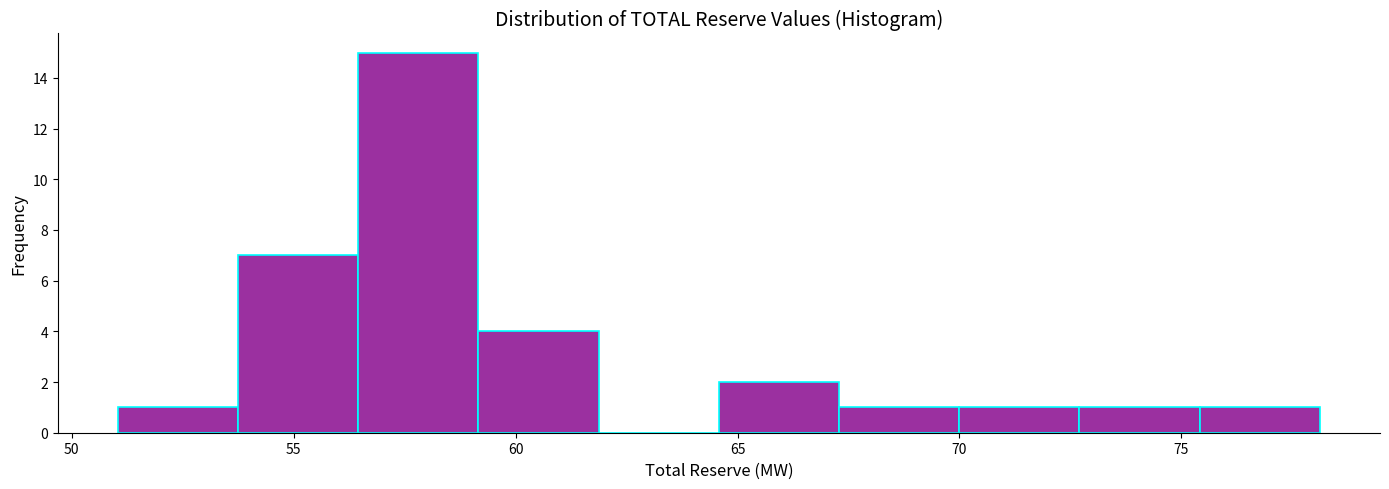

Reading left to right, list every bar in this chart as the range it spans on the x-axis followed by its height. Neither the bar edges nor the heights are printed on the chart, so give them approximately, as read against the axes.

51.0 to 53.5: 1
53.5 to 56.5: 7
56.5 to 59.0: 15
59.0 to 62.0: 4
62.0 to 64.5: 0
64.5 to 67.5: 2
67.5 to 70.0: 1
70.0 to 72.5: 1
72.5 to 75.5: 1
75.5 to 78.0: 1